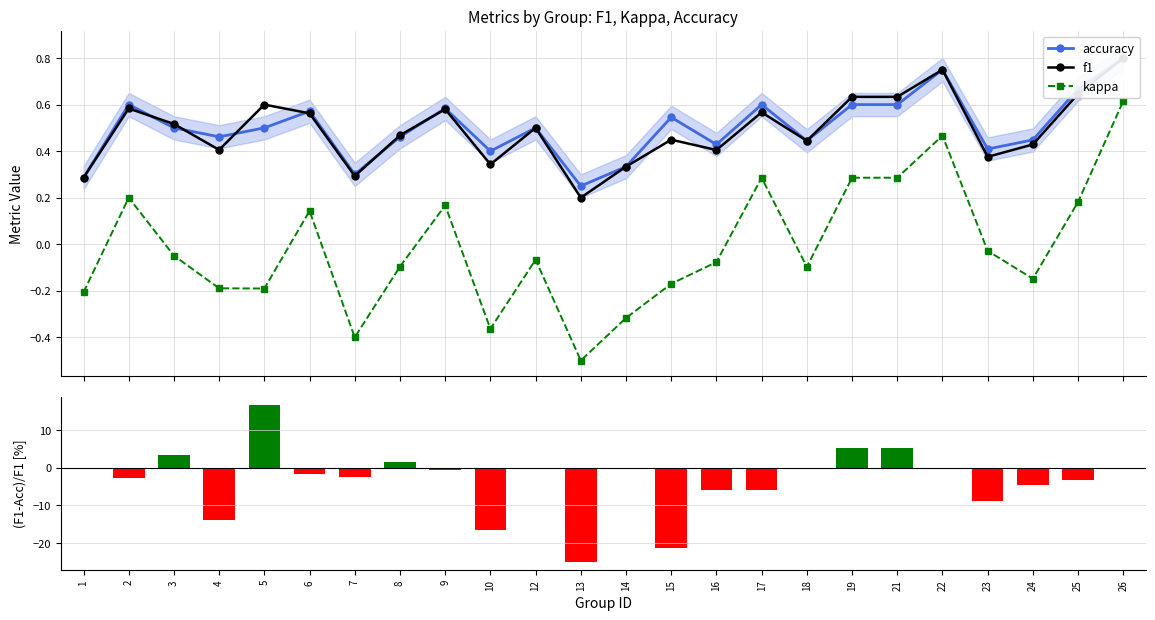

Reading left to right, transcribe all the data shown in this chart.

accuracy: 0.3	0.6	0.5	0.5	0.5	0.6	0.3	0.5	0.6	0.4	0.5	0.2	0.3	0.5	0.4	0.6	0.4	0.6	0.6	0.8	0.4	0.4	0.7	0.8
f1: 0.3	0.6	0.5	0.4	0.6	0.6	0.3	0.5	0.6	0.3	0.5	0.2	0.3	0.4	0.4	0.6	0.4	0.6	0.6	0.8	0.4	0.4	0.6	0.8
kappa: -0.2	0.2	-0.0	-0.2	-0.2	0.1	-0.4	-0.1	0.2	-0.4	-0.1	-0.5	-0.3	-0.2	-0.1	0.3	-0.1	0.3	0.3	0.5	-0.0	-0.1	0.2	0.6
(f1-accuracy)/f1: 0.0	-2.9	3.2	-13.8	16.7	-1.6	-2.4	1.4	-0.5	-16.7	0.0	-25.0	0.0	-21.4	-5.9	-5.9	0.0	5.3	5.3	0.0	-8.9	-4.5	-3.2	0.0